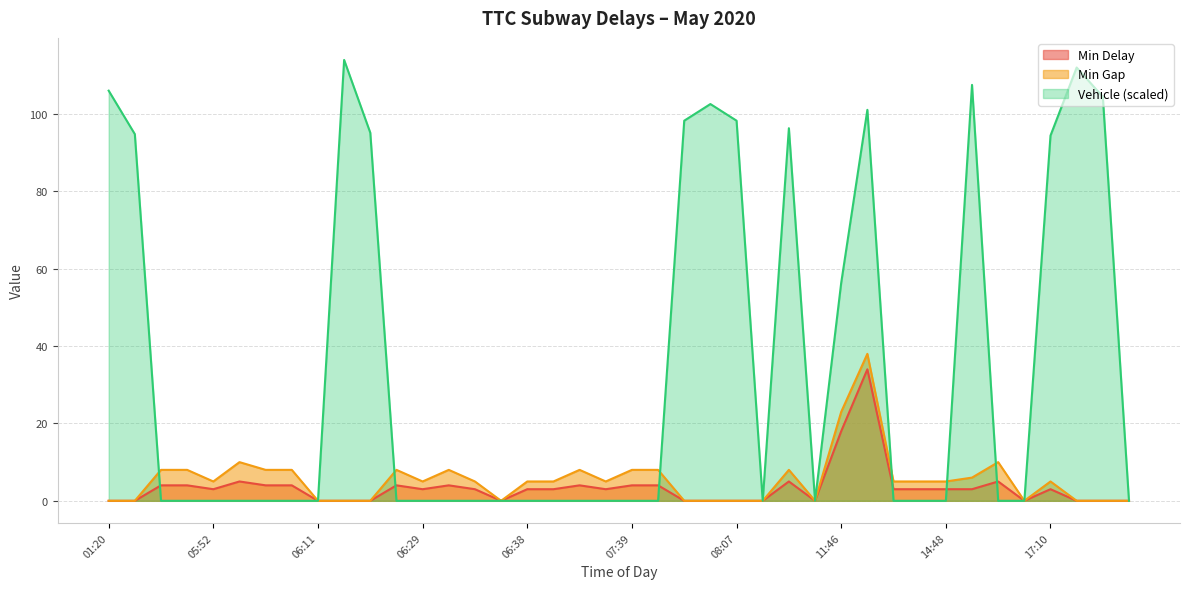

Which series has the widest spread of values?

Vehicle (scaled)